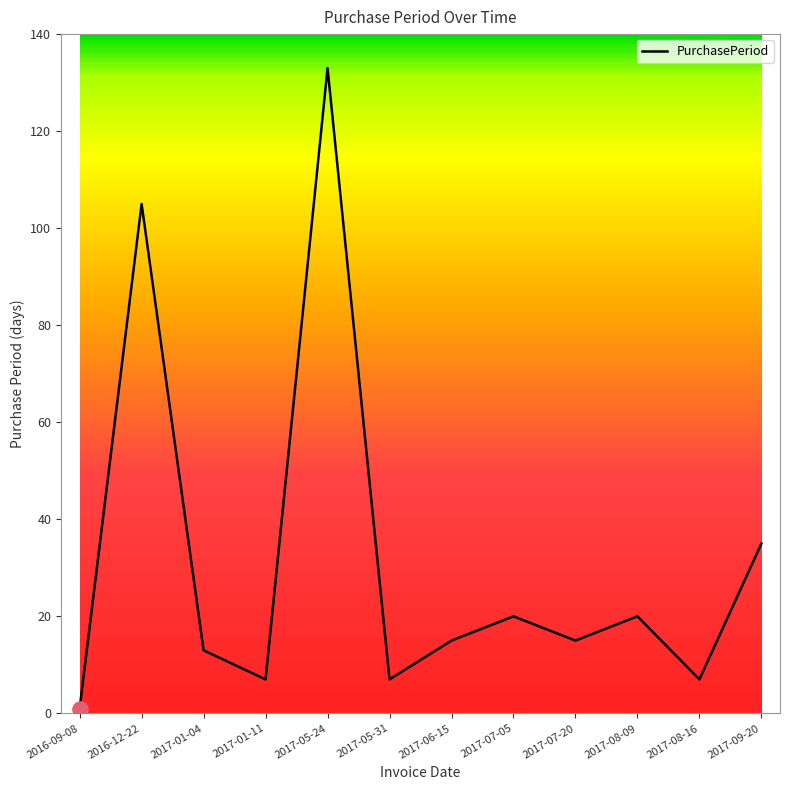

What is the ratio of the value at 2017-07-20 to the value at 2017-09-20?

0.4